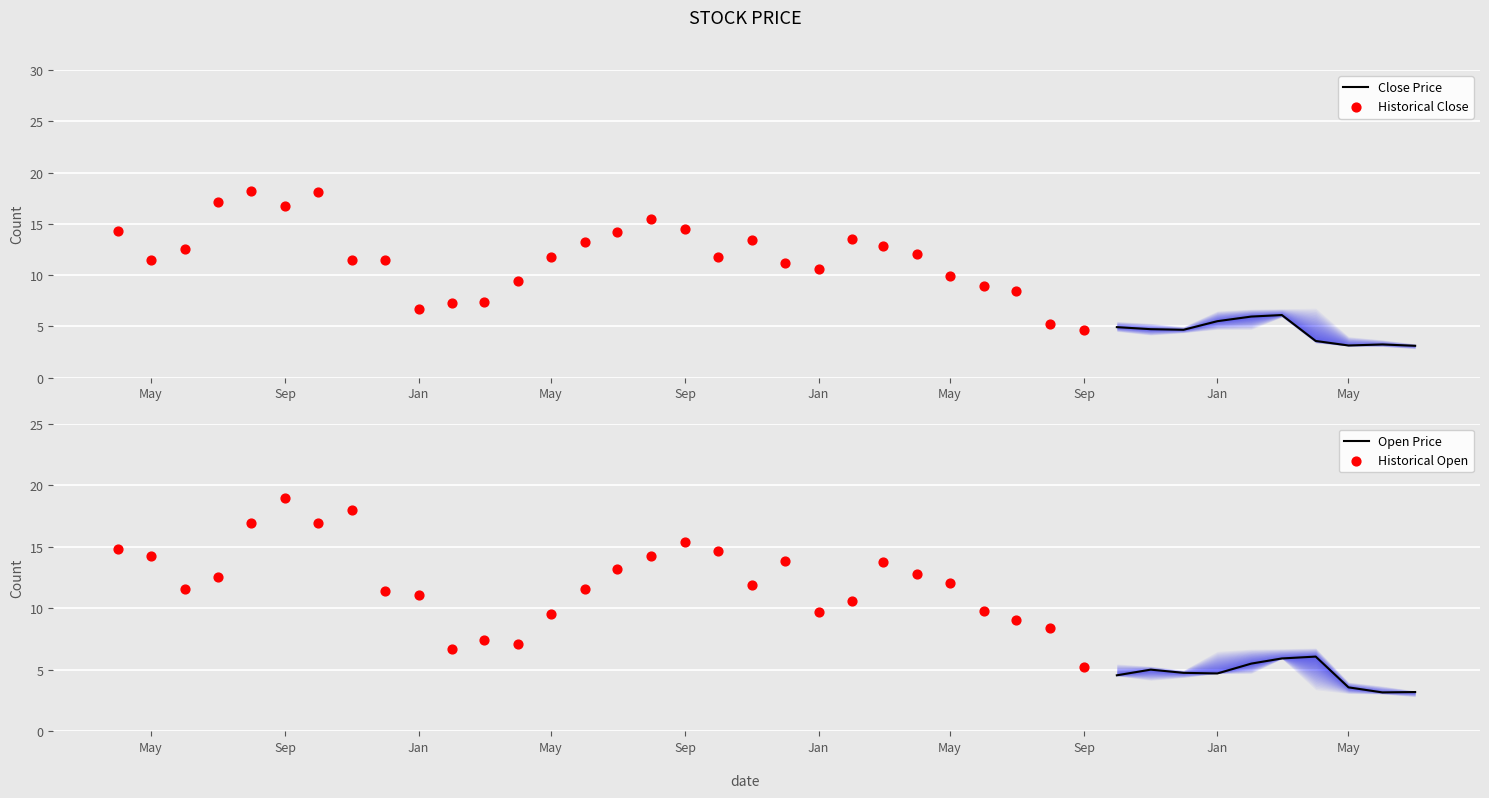

What is the total value across all series at 11?

30.3